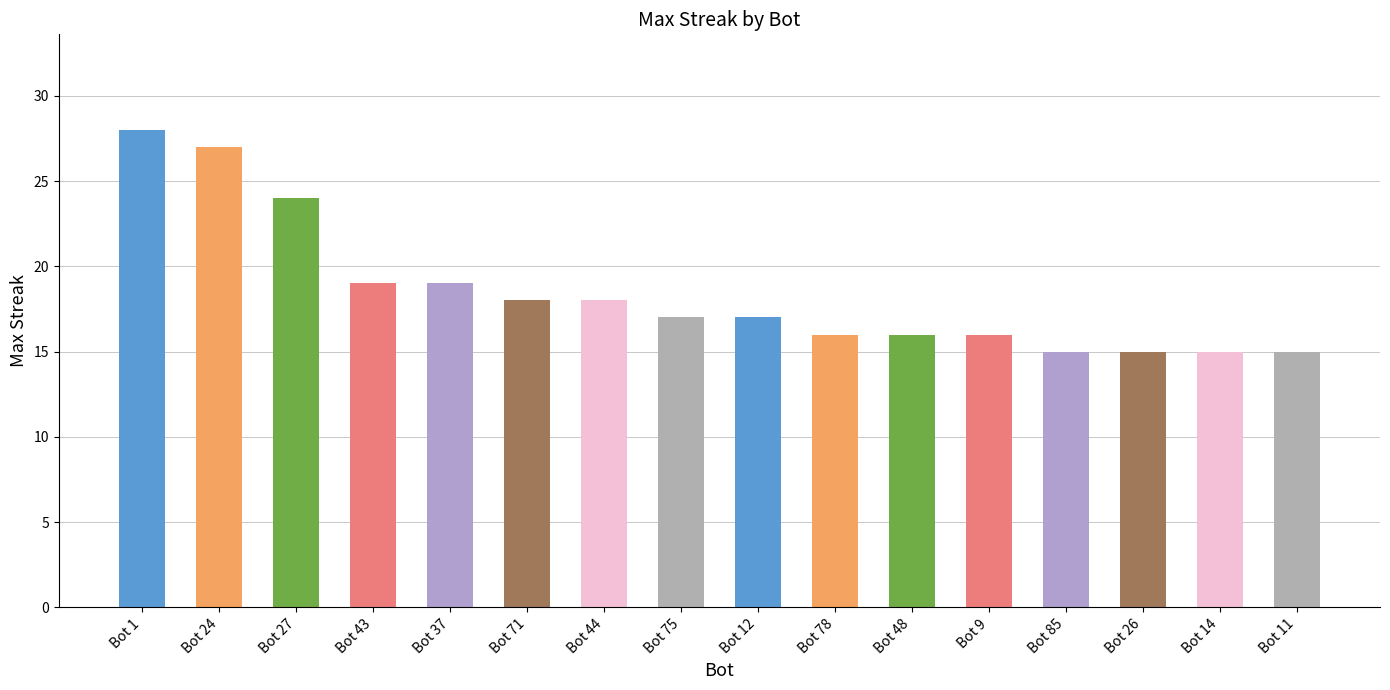

True or false: the data shows 23 at Bot 14.

False